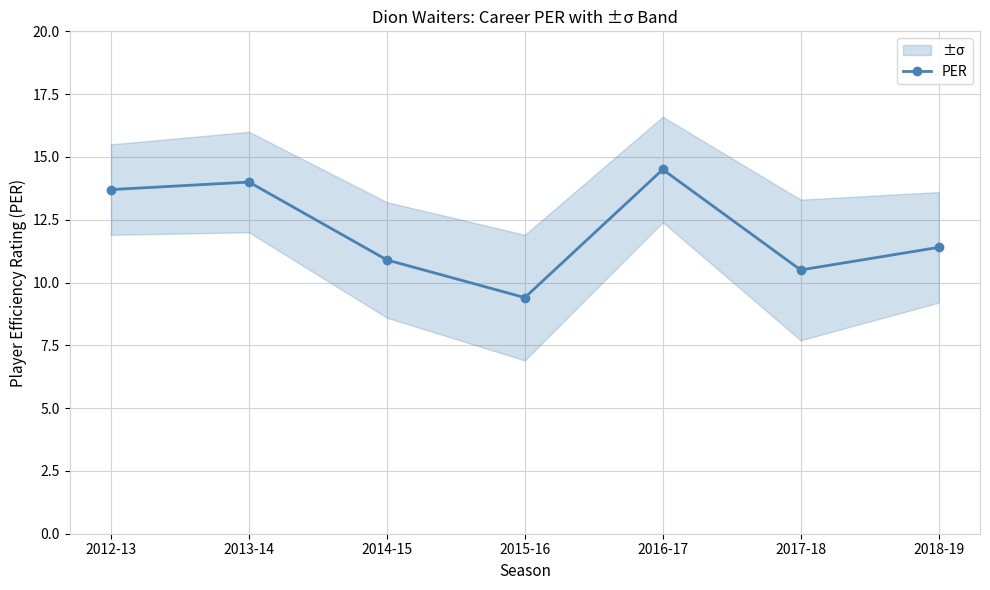

Reading left to right, list all the values displayed in this chart.

2012-13=13.7	2013-14=14.0	2014-15=10.9	2015-16=9.4	2016-17=14.5	2017-18=10.5	2018-19=11.4